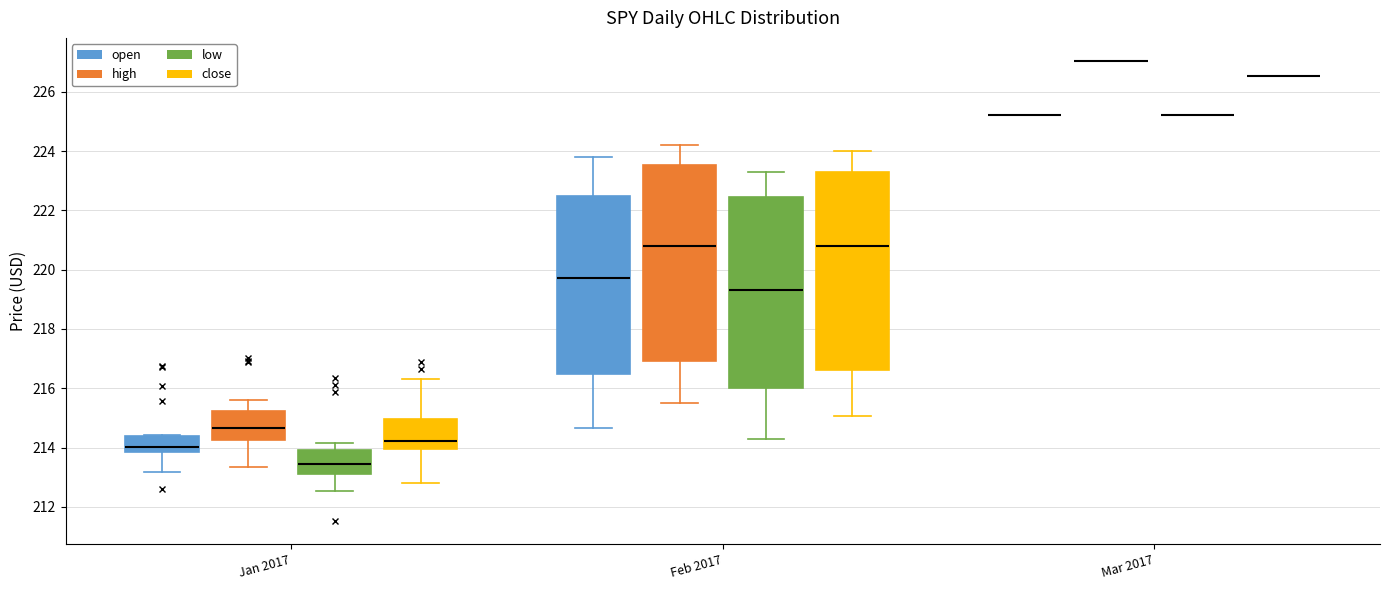

Reading left to right, transcribe this box plot: for each box, give where its median line is, the range the box spans, and where its two whiskers end, as read against the y-axis. The values are not printed on the chart, so give them approximately, as read against the axis.

Jan 2017 (open): median 214.0, box 213.8 to 214.4, whiskers 213.2 to 214.4
Jan 2017 (high): median 214.6, box 214.2 to 215.2, whiskers 213.4 to 215.6
Jan 2017 (low): median 213.4, box 213.2 to 214.0, whiskers 212.6 to 214.2
Jan 2017 (close): median 214.2, box 214.0 to 215.0, whiskers 212.8 to 216.4
Feb 2017 (open): median 219.8, box 216.4 to 222.4, whiskers 214.6 to 223.8
Feb 2017 (high): median 220.8, box 217.0 to 223.6, whiskers 215.6 to 224.2
Feb 2017 (low): median 219.4, box 216.0 to 222.4, whiskers 214.2 to 223.2
Feb 2017 (close): median 220.8, box 216.6 to 223.4, whiskers 215.0 to 224.0
Mar 2017 (open): box collapsed to a line at 225.2, whiskers 225.2 to 225.2
Mar 2017 (high): box collapsed to a line at 227.0, whiskers 227.0 to 227.0
Mar 2017 (low): box collapsed to a line at 225.2, whiskers 225.2 to 225.2
Mar 2017 (close): box collapsed to a line at 226.6, whiskers 226.6 to 226.6